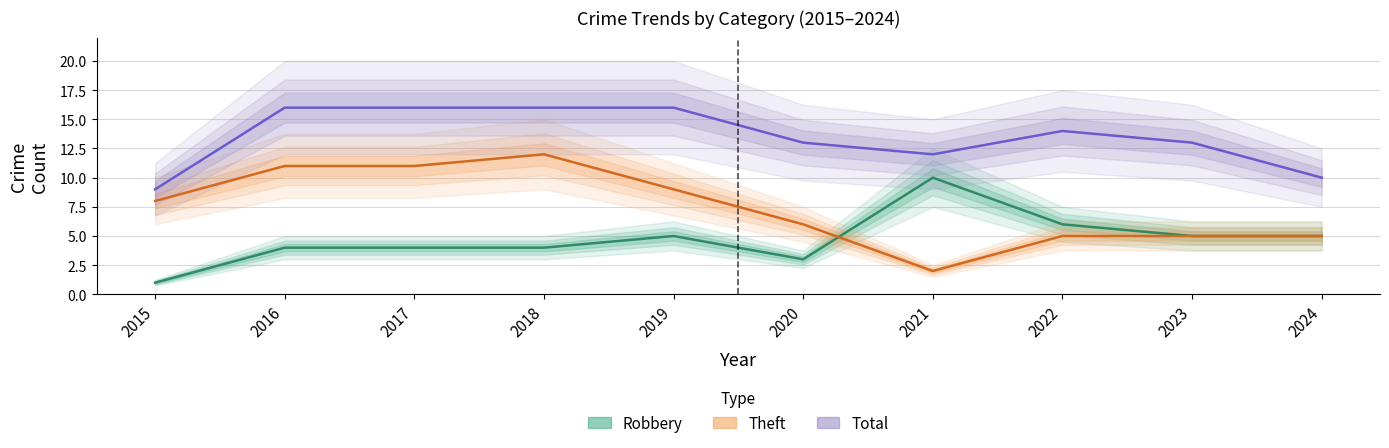

Rank the series by their maximum value, from highest to lowest.

Total, Theft, Robbery